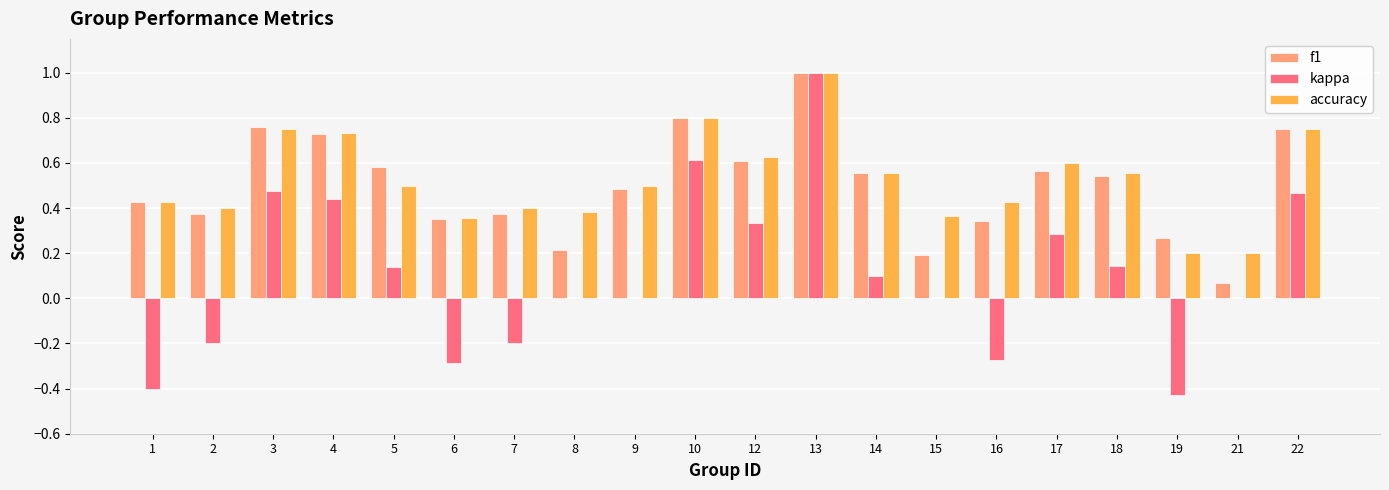

What is the total value across all series at 13?

3.0